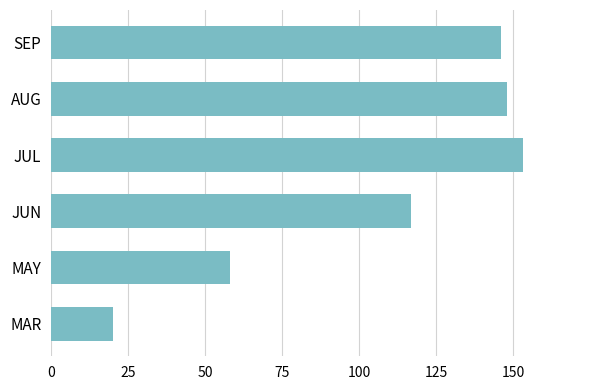

Reading bottom to top, extract all data points from this chart.

20.1	58.2	116.8	153.4	148.0	146.1